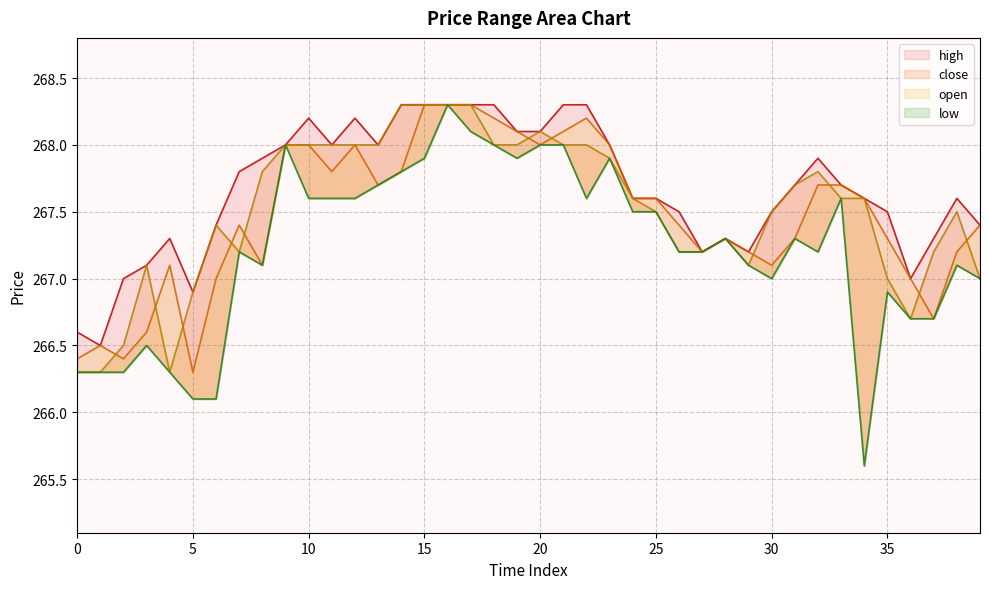

Reading right to left, list all the values displayed in this chart.

high: 267.4	267.6	267.3	267.0	267.5	267.6	267.7	267.9	267.7	267.5	267.2	267.3	267.2	267.5	267.6	267.6	268.0	268.3	268.3	268.1	268.1	268.3	268.3	268.3	268.3	268.3	268.0	268.2	268.0	268.2	268.0	267.9	267.8	267.4	266.9	267.3	267.1	267.0	266.5	266.6
open: 267.4	267.2	266.7	267.0	267.3	267.6	267.7	267.7	267.3	267.1	267.2	267.3	267.2	267.4	267.6	267.6	268.0	268.2	268.1	268.0	268.1	268.2	268.3	268.3	268.3	267.8	267.7	268.0	267.8	268.0	268.0	267.1	267.4	267.0	266.3	267.1	266.6	266.4	266.5	266.4
close: 267.0	267.5	267.2	266.7	267.0	267.6	267.6	267.8	267.7	267.5	267.1	267.3	267.2	267.2	267.5	267.6	267.9	268.0	268.0	268.1	268.0	268.0	268.3	268.3	268.3	268.3	268.0	268.0	268.0	268.0	268.0	267.8	267.2	267.4	266.9	266.3	267.1	266.5	266.3	266.3
low: 267.0	267.1	266.7	266.7	266.9	265.6	267.6	267.2	267.3	267.0	267.1	267.3	267.2	267.2	267.5	267.5	267.9	267.6	268.0	268.0	267.9	268.0	268.1	268.3	267.9	267.8	267.7	267.6	267.6	267.6	268.0	267.1	267.2	266.1	266.1	266.3	266.5	266.3	266.3	266.3